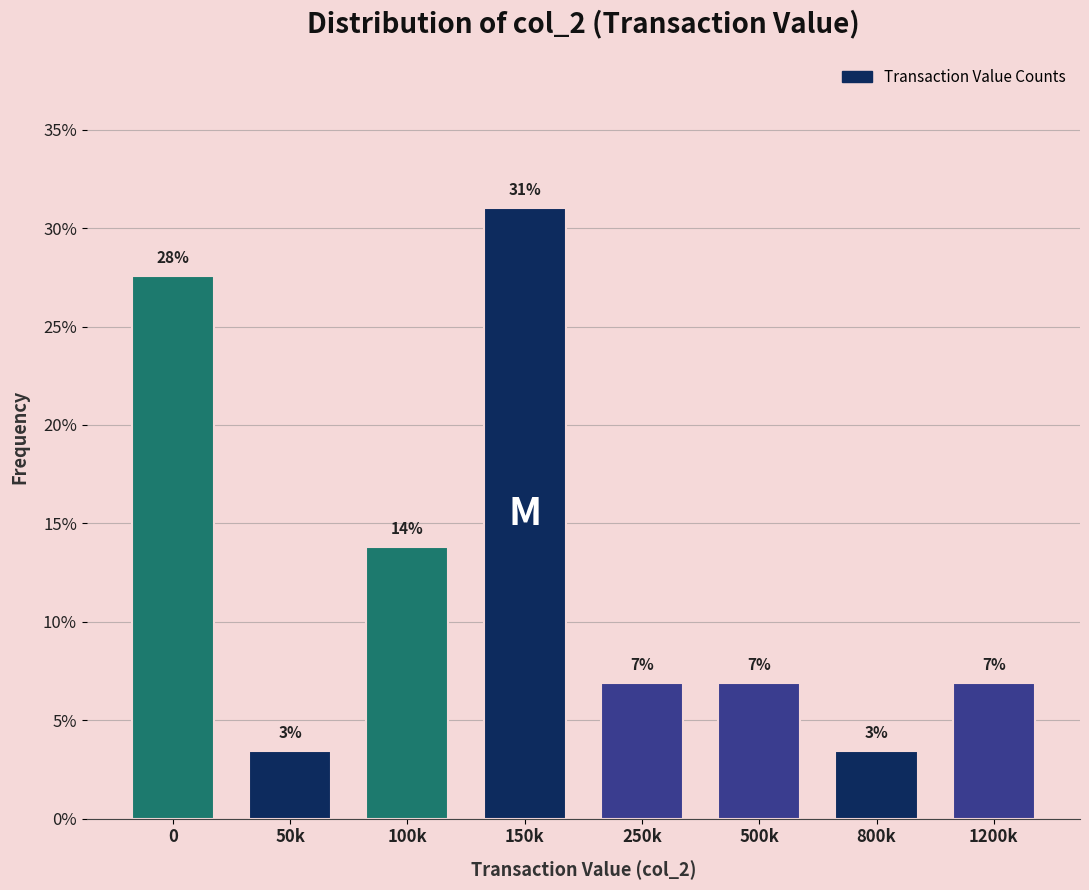

Does the chart contain any negative values?

No